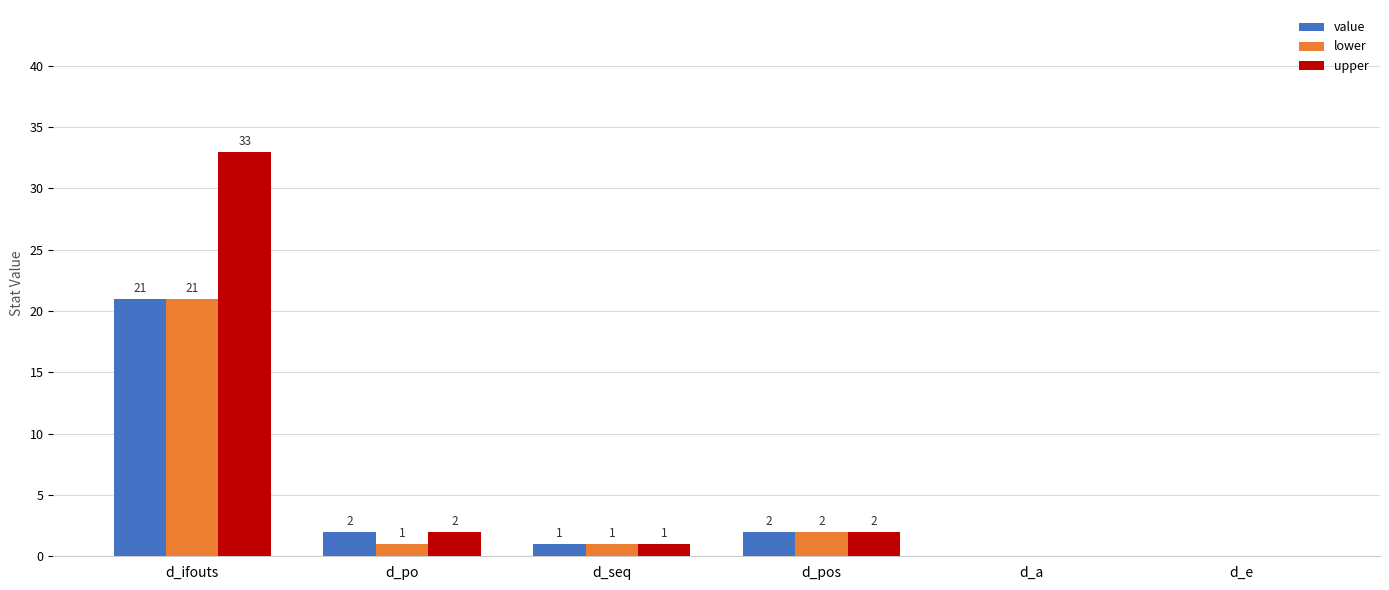

At which label is lower closest to 10?

d_pos